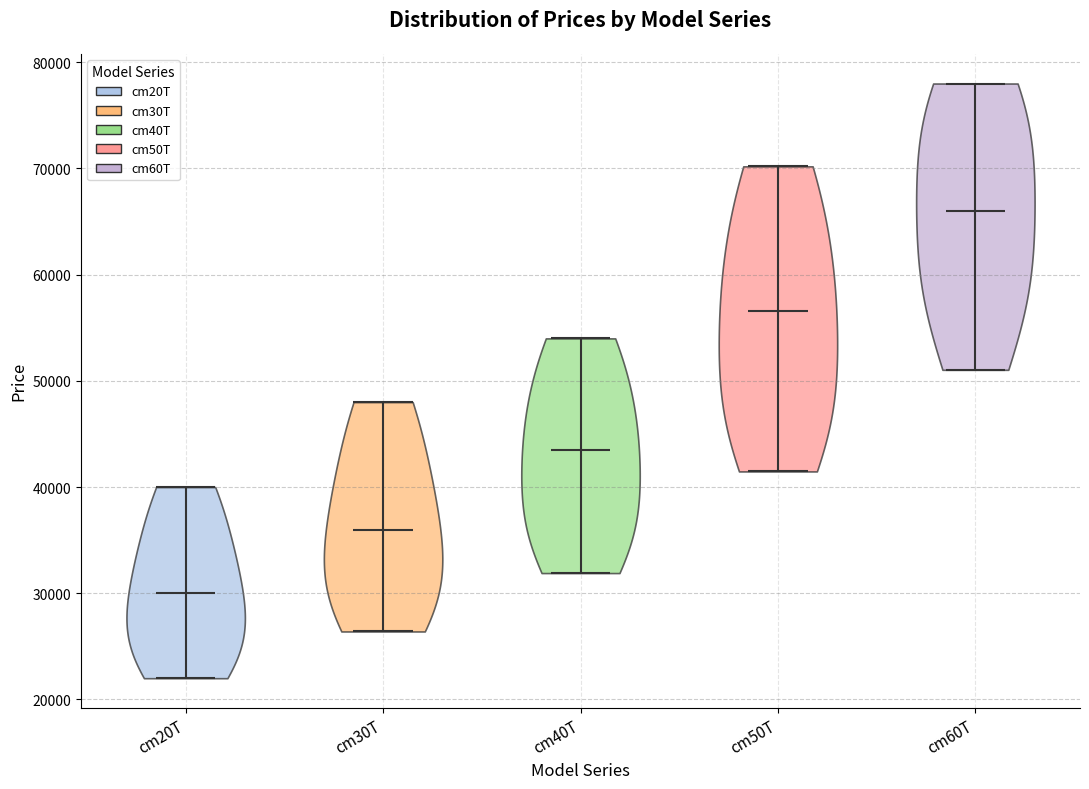

Which violin has the lowest median line?

cm20T